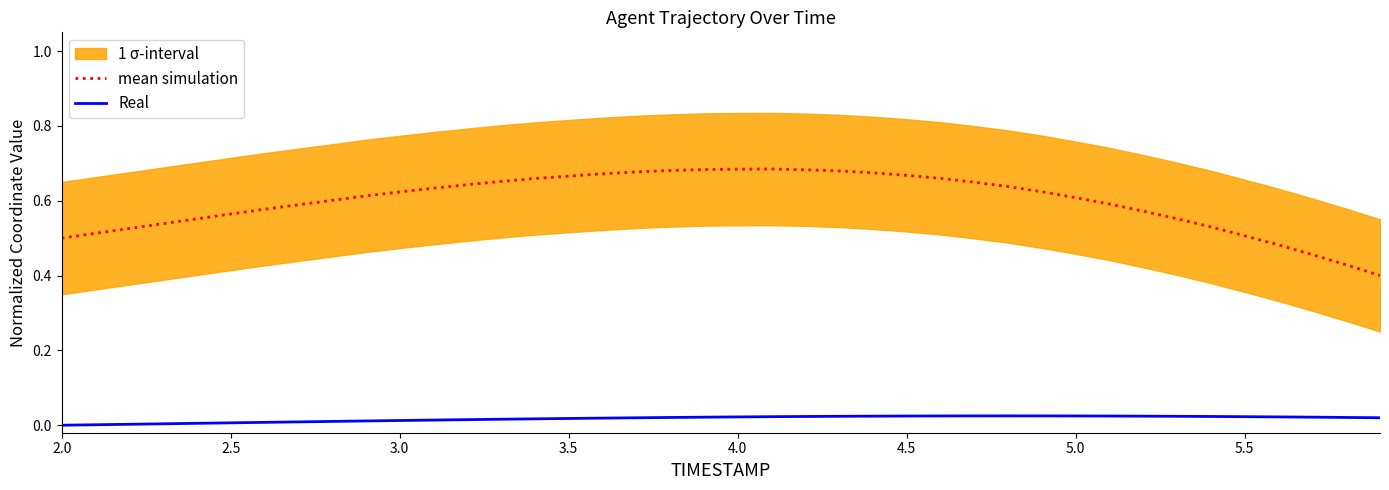

True or false: mean simulation and Real cross at least once.

False